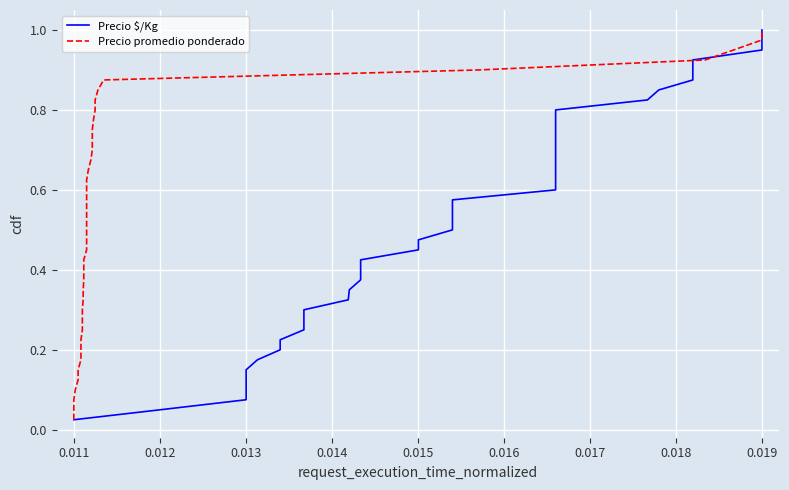

What is the difference between the maximum and second lowest values in the Precio promedio ponderado series?

0.9